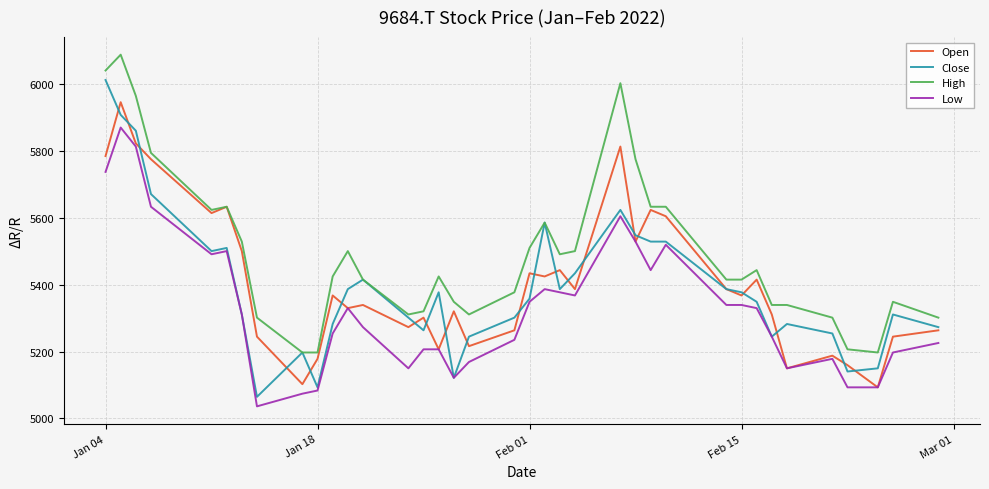

List the series in order of their peak value, lowest first.

Low, Open, Close, High